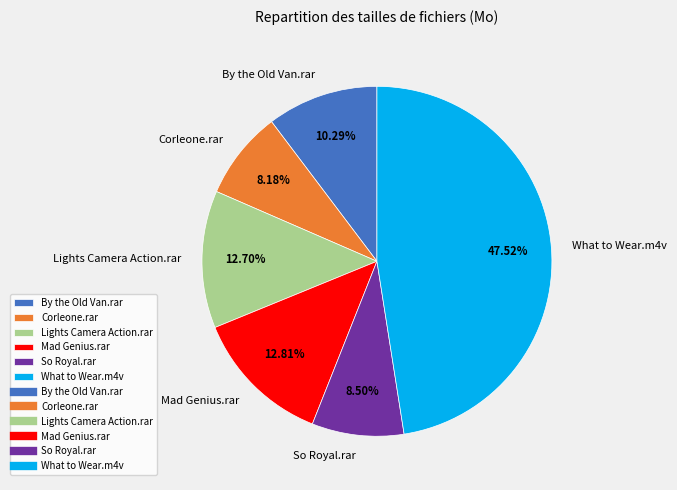

Count the number of slices in the pie.

6